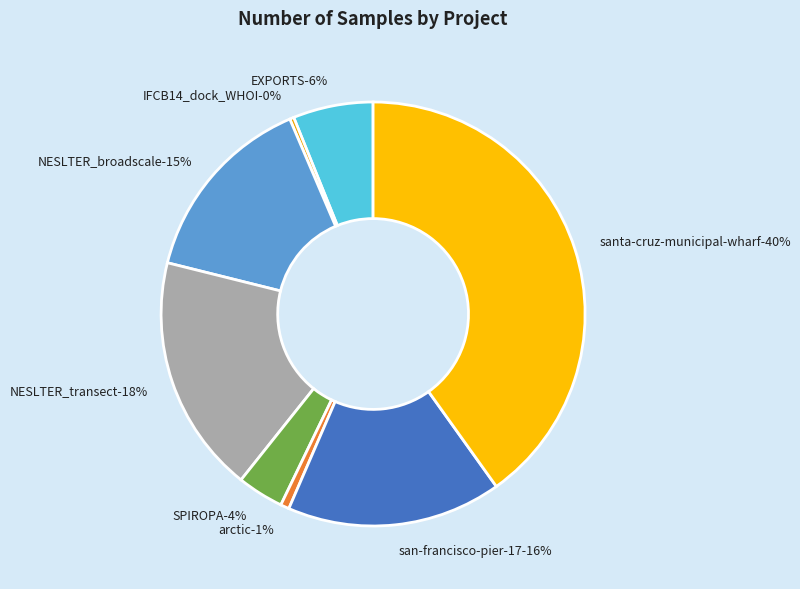

What portion of the pie excludes SPIROPA?

96.5%